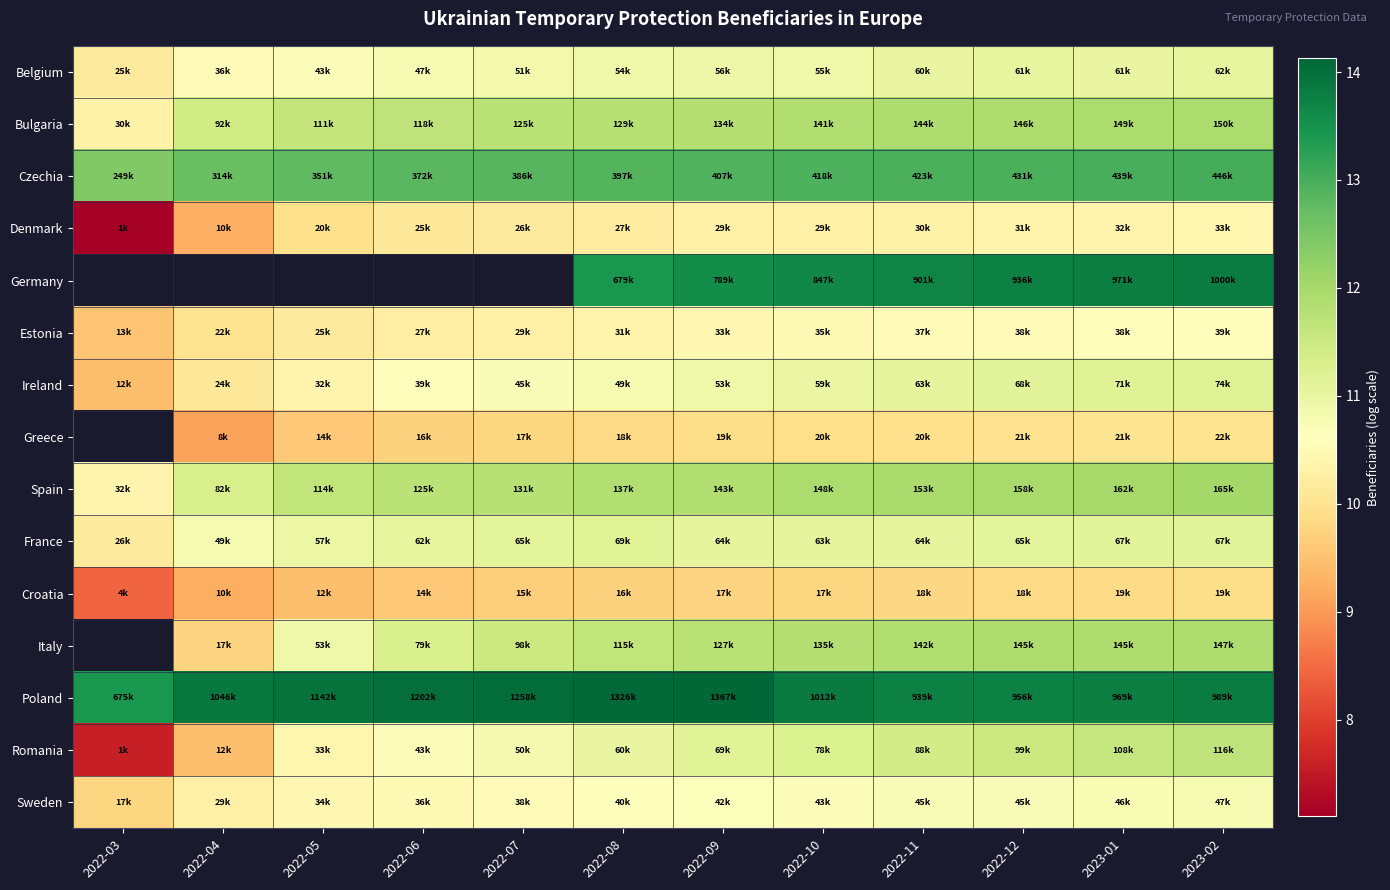

Where is Ireland nearest to the value 10?

2022-04